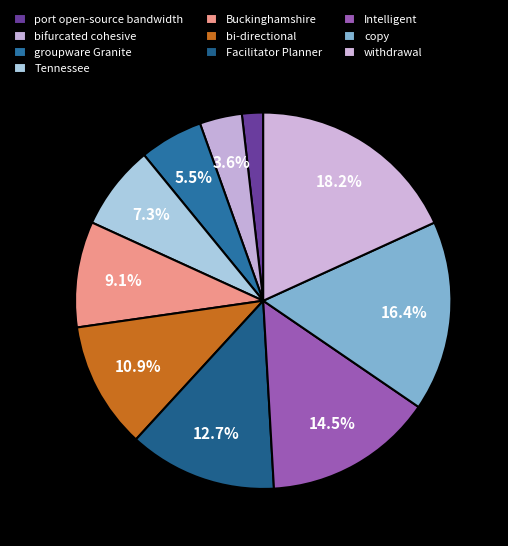

Is the sum of bifurcated cohesive and port open-source bandwidth greater than half?

No